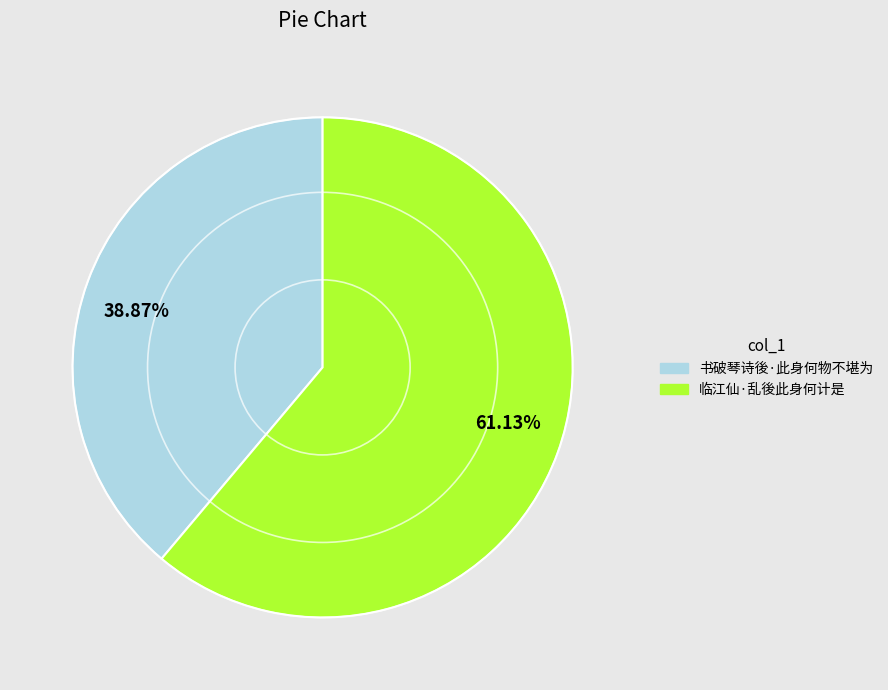

Which category accounts for the majority?

61.13%